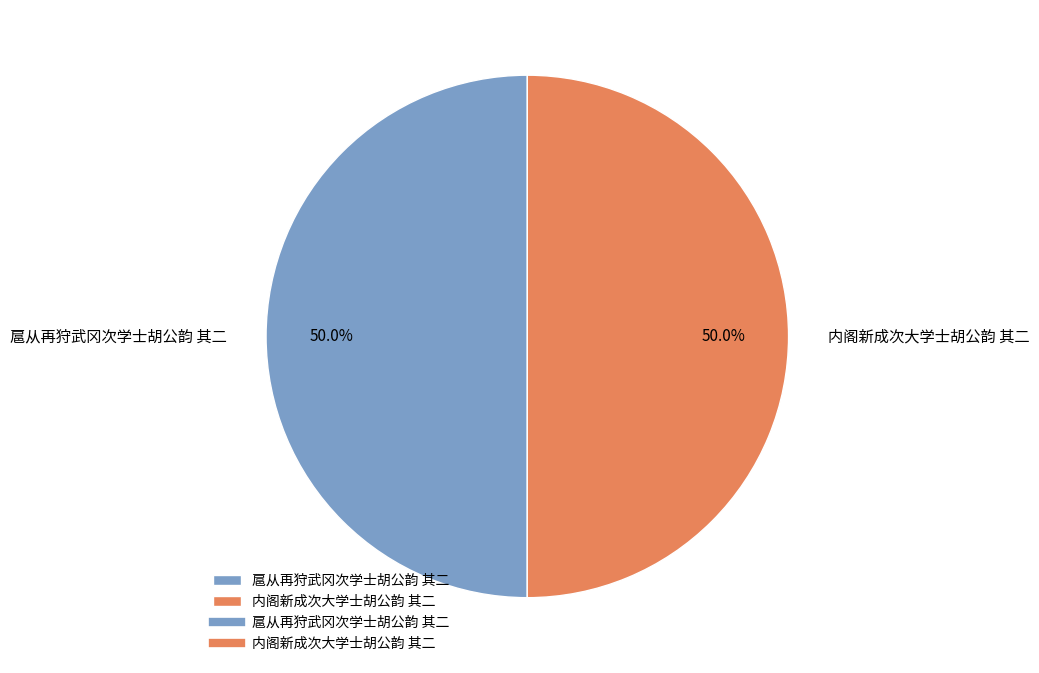

Count the number of slices in the pie.

2